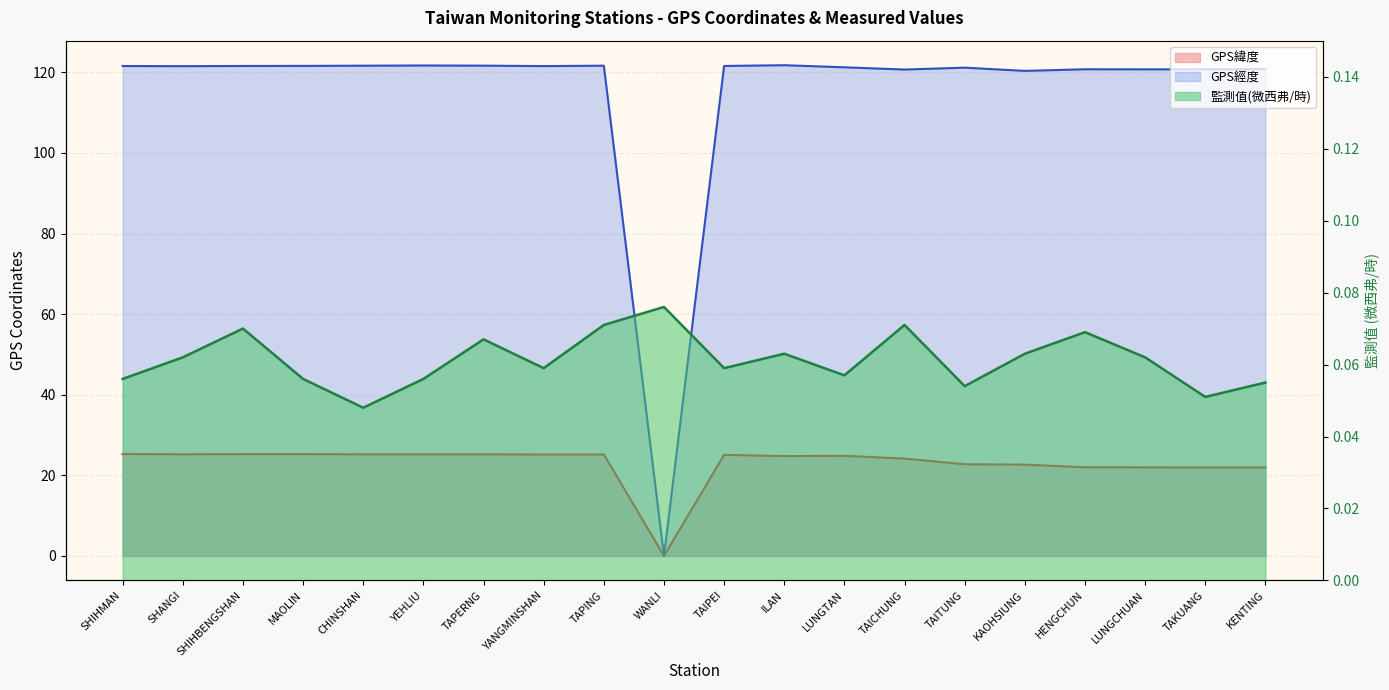

True or false: 監測值(微西弗/時) has a value of 0.1 at TAPING.

True